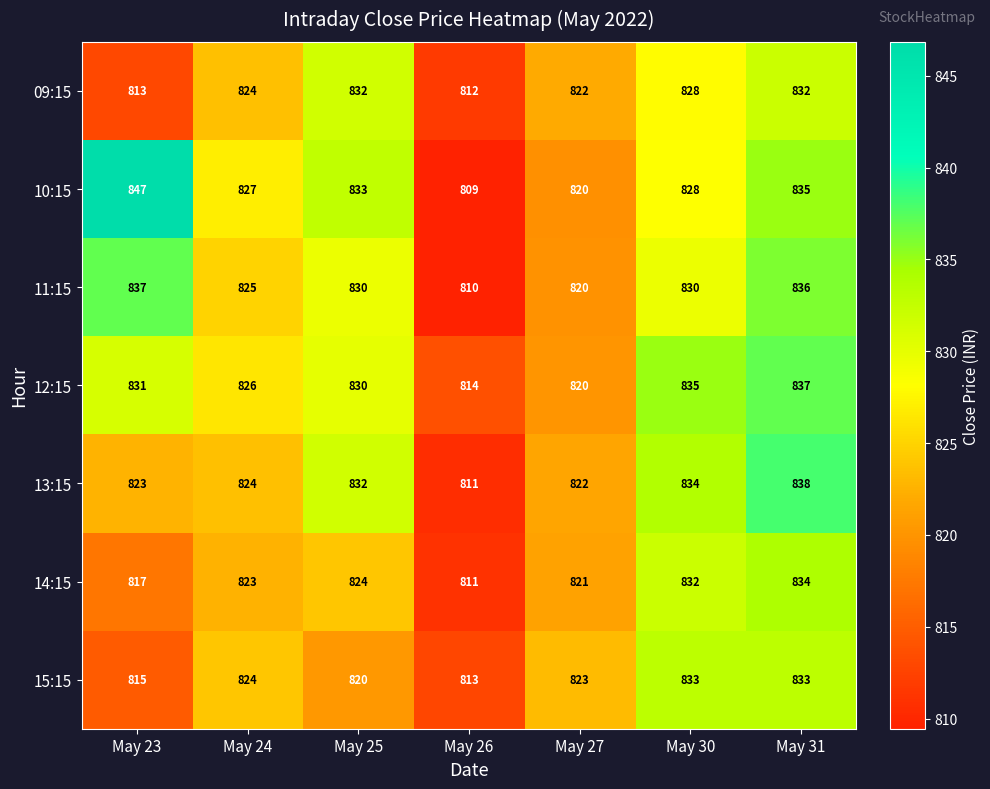

The 11:15 series shows 836 at May 31. True or false?

True